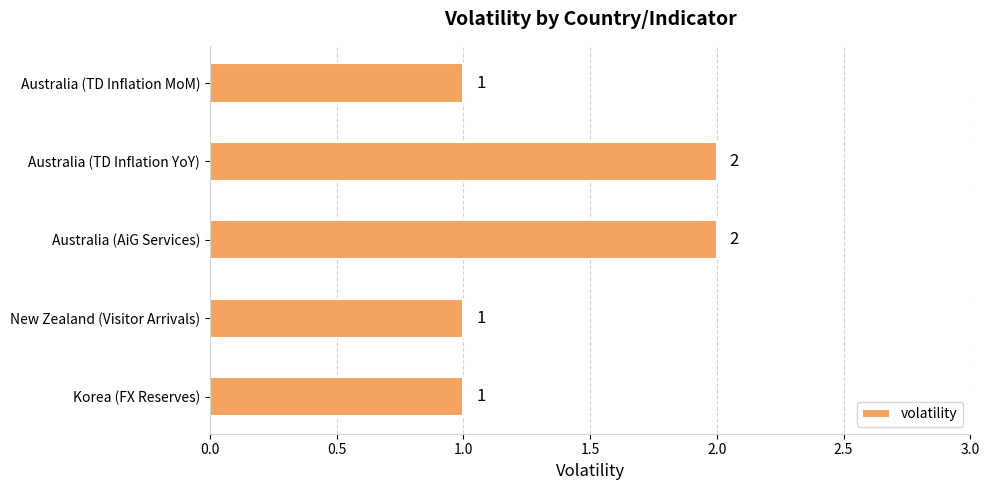

How many values are between 1 and 2?

5